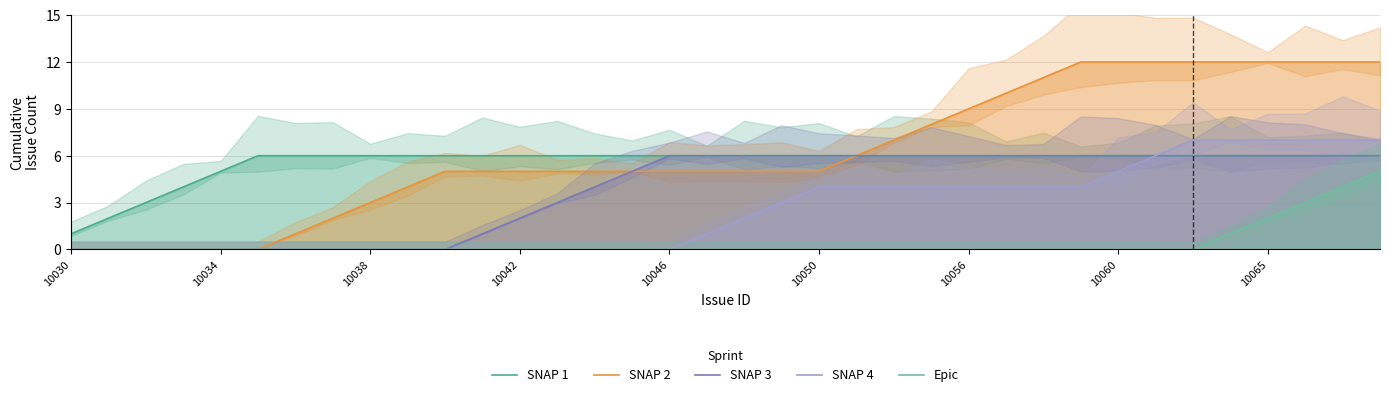

At how many categories does at least one series exceed 6?

14